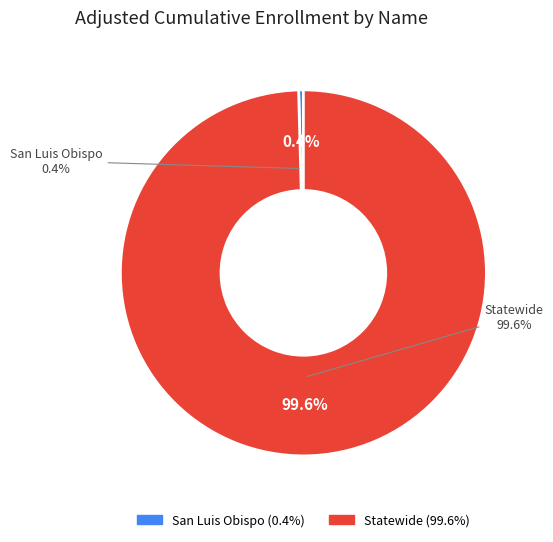

To the nearest percent, what is the difference between the Statewide and San Luis Obispo slice percentages?

99%